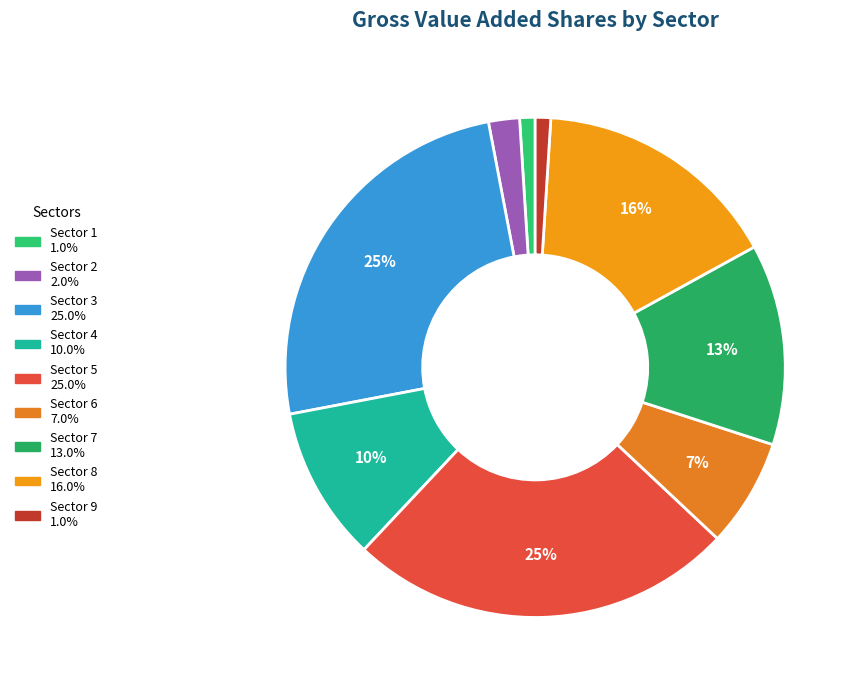

How many segments does this pie chart have?

9